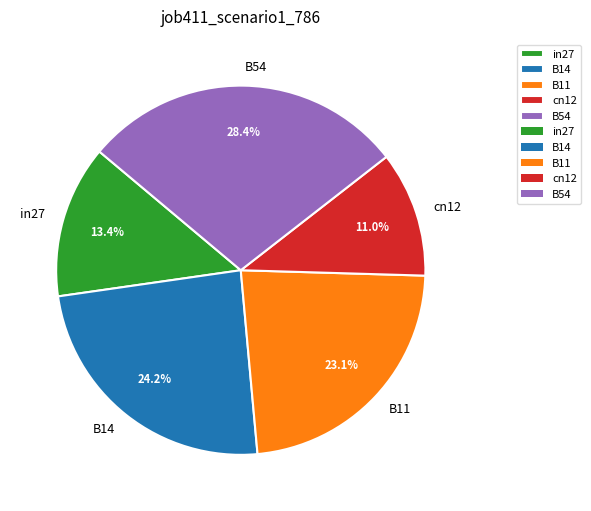

The cn12 slice represents 11% of the pie. True or false?

True